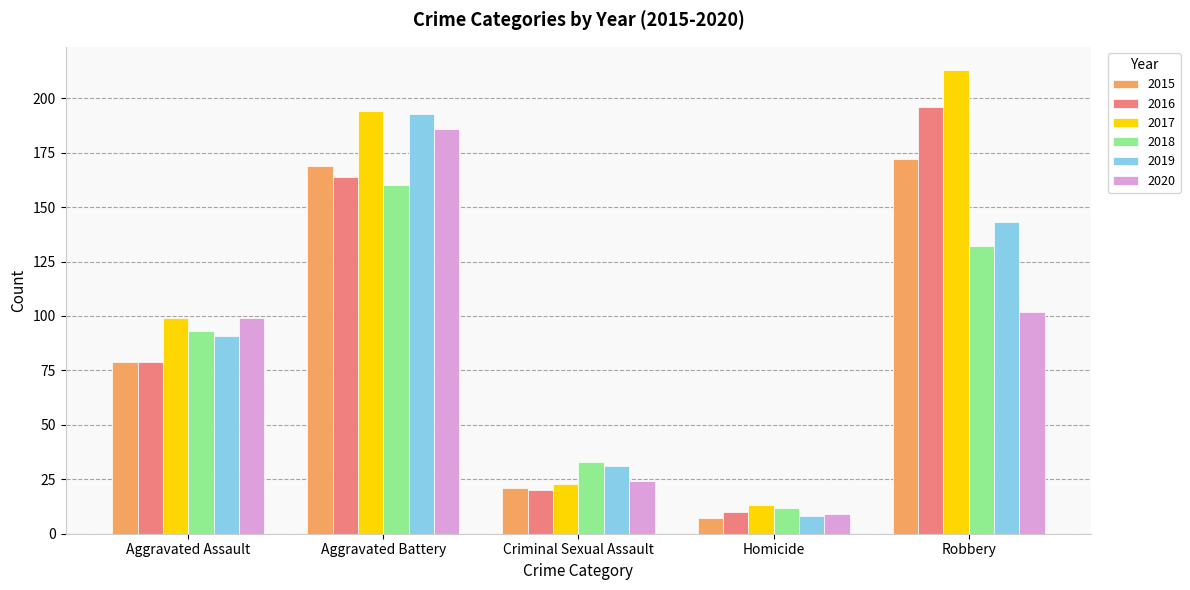

Is the value of 2015 at Robbery greater than the value of 2020 at Aggravated Assault?

Yes